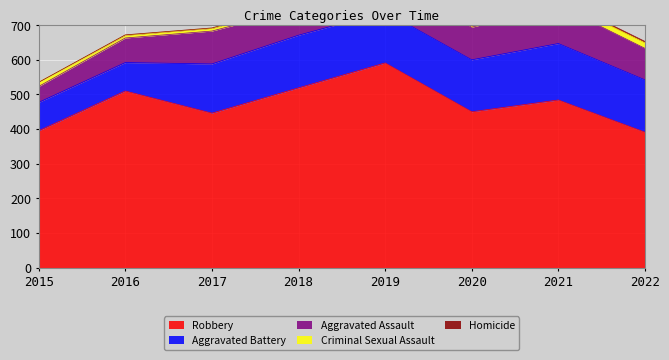

True or false: Aggravated Assault and Criminal Sexual Assault intersect in this chart.

False